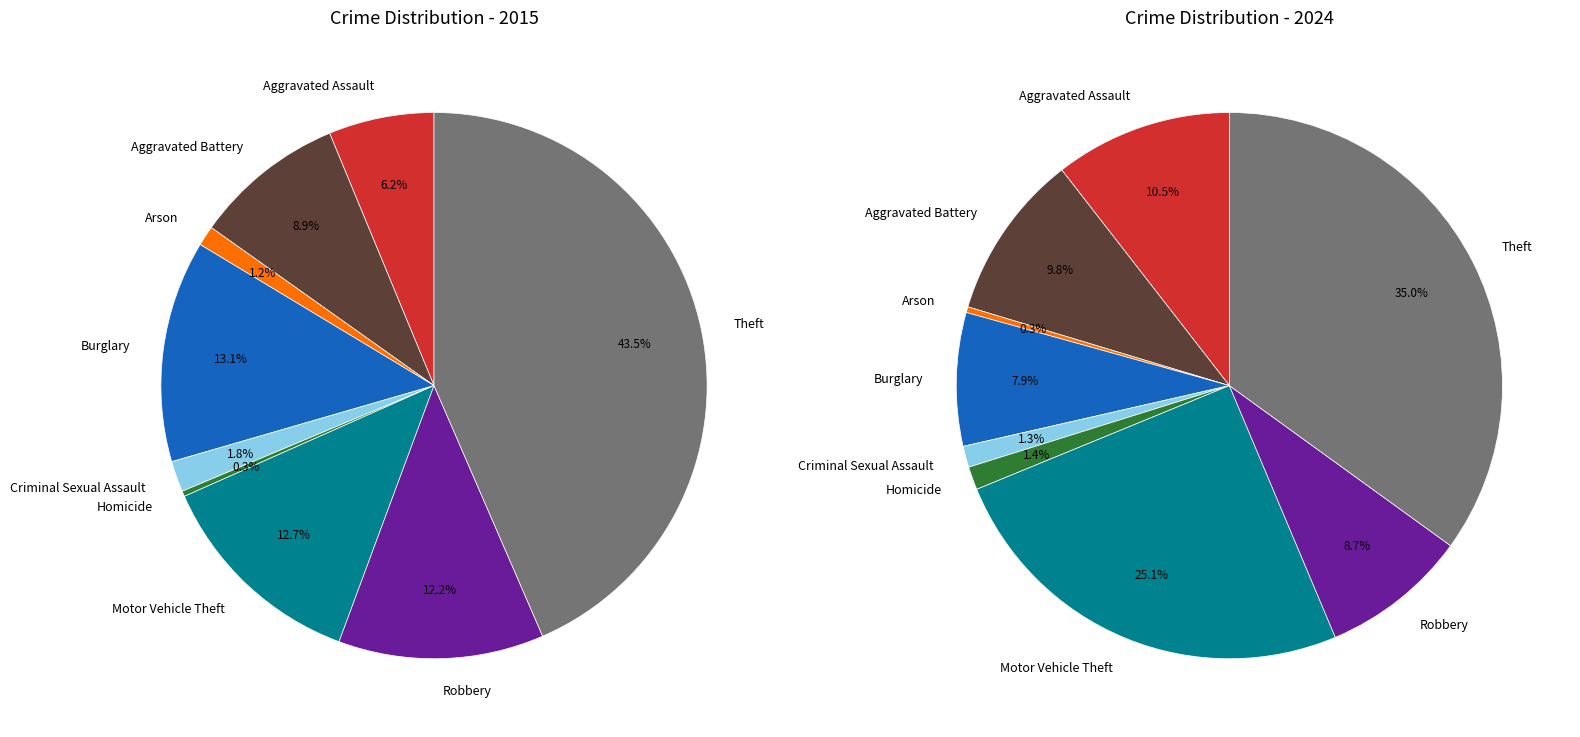

Does any single category account for the majority?

No